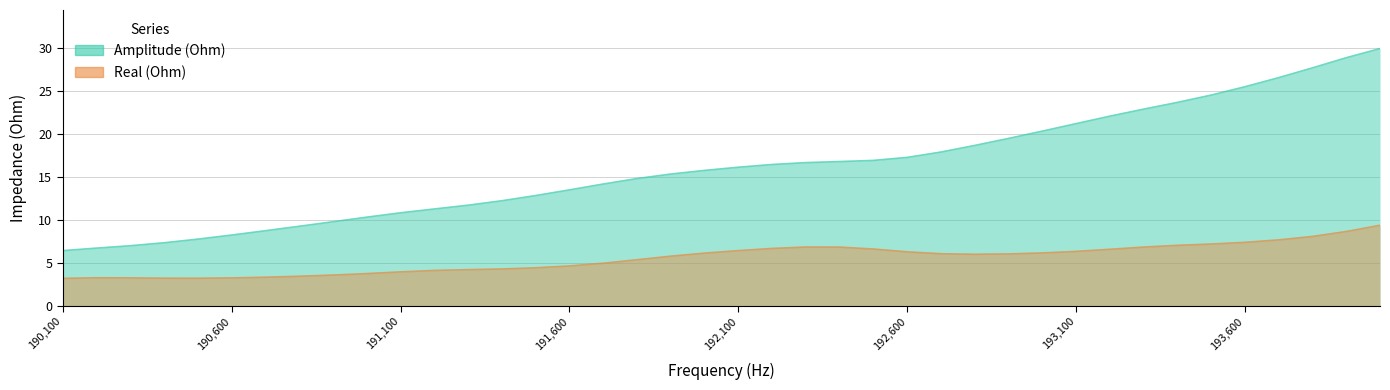

True or false: Real (Ohm) and Amplitude (Ohm) intersect in this chart.

False